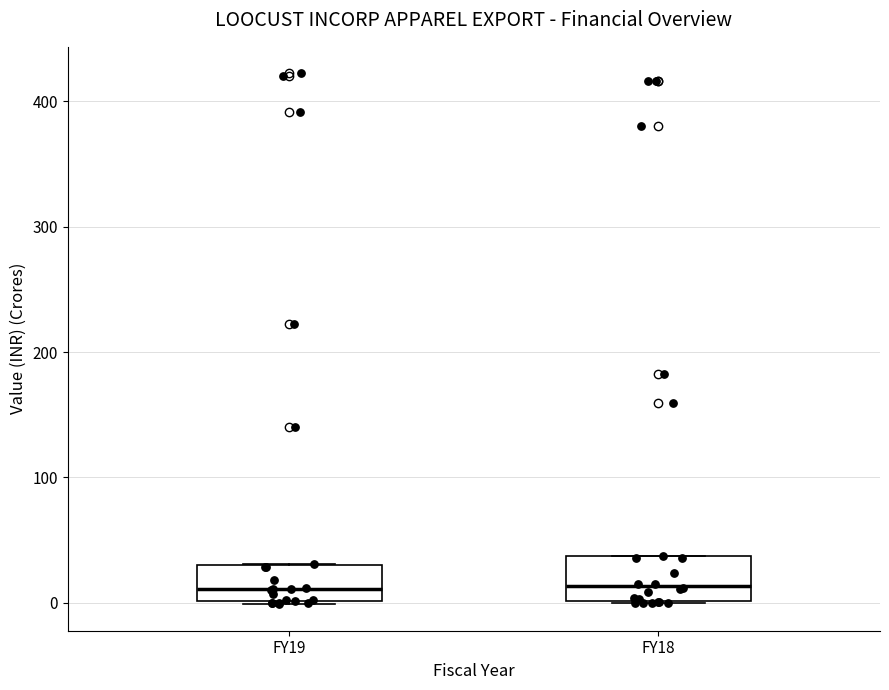

Reading left to right, transcribe this box plot: for each box, give where its median line is, the range the box spans, and where its two whiskers end, as read against the y-axis. The values are not printed on the chart, so give them approximately, as read against the axis.

FY19: median 10, box 0 to 30, whiskers 0 to 30
FY18: median 10, box 0 to 40, whiskers 0 to 40